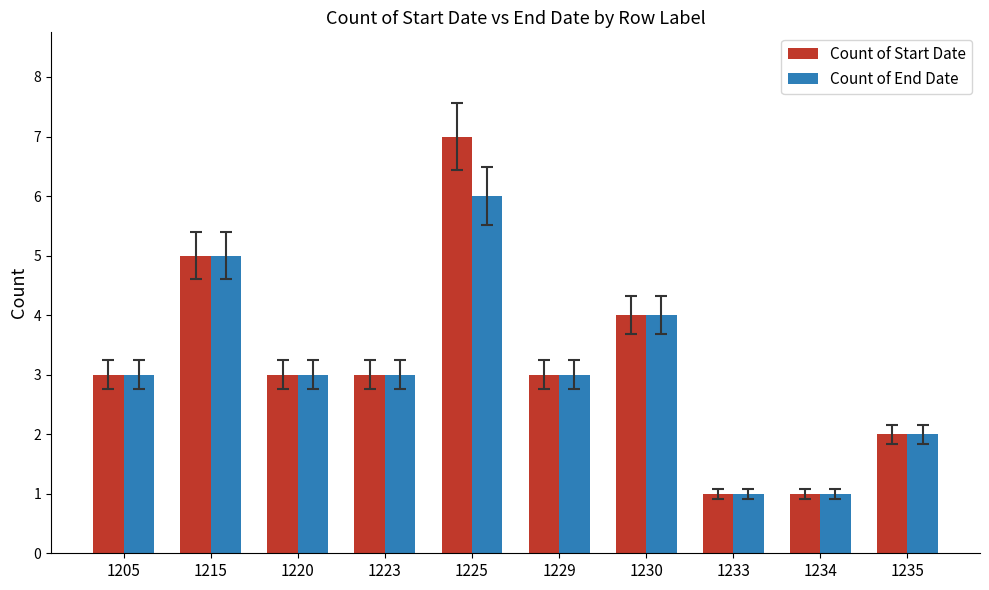

What is the sum of the Count of Start Date values at 1233 and 1229?

4